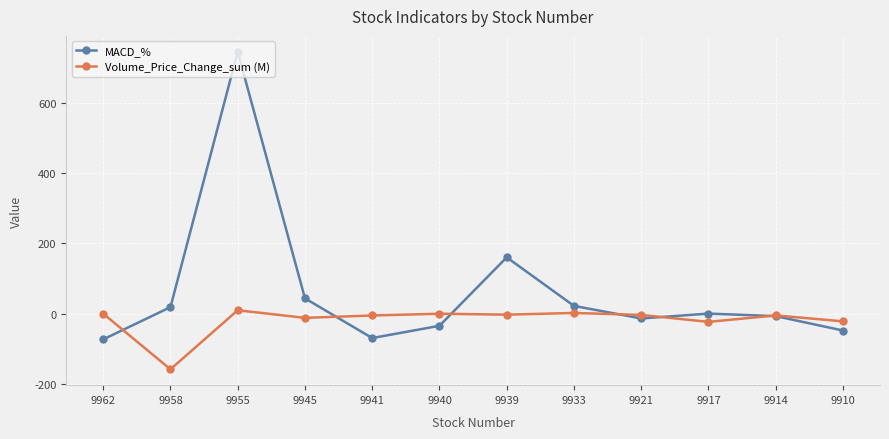

Is this an area chart (filled region under the line)?

No